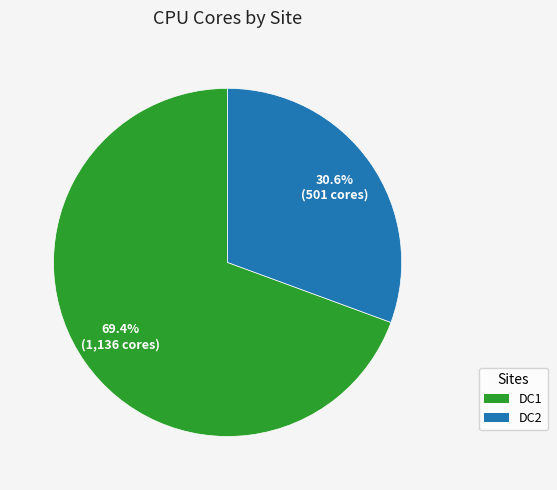

To the nearest percent, what is the difference between the DC1 and DC2 slice percentages?

39%